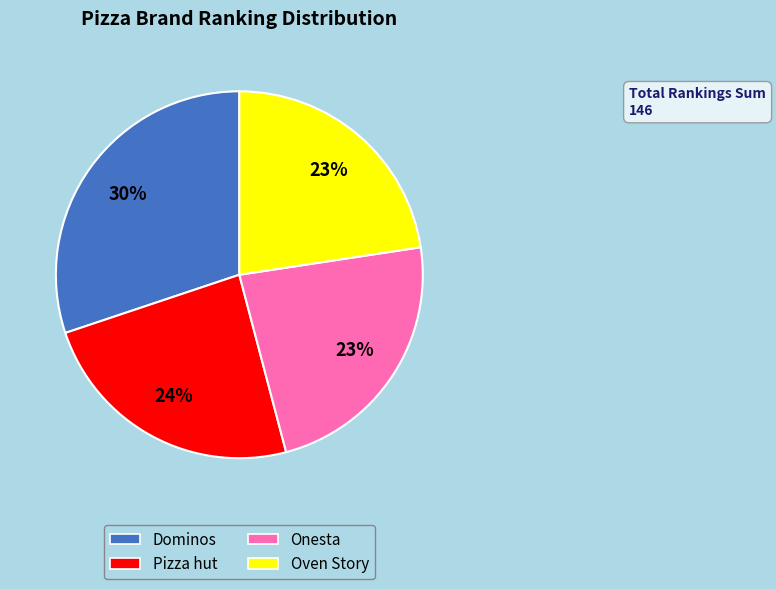

Is there a majority slice in this chart?

No